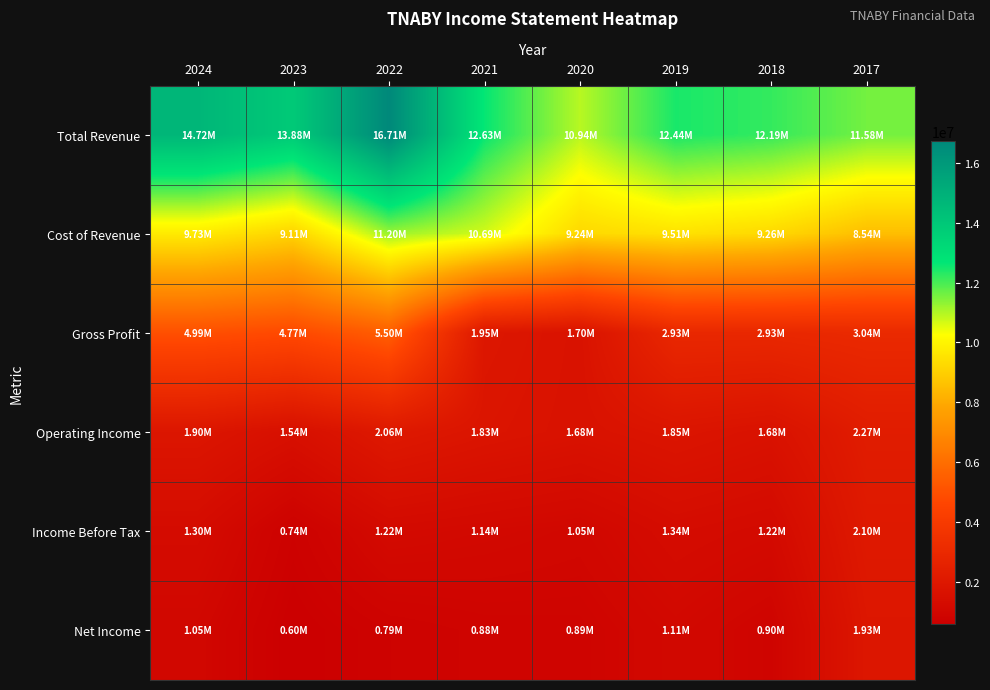

Between 2020 and 2021, which is larger?

2021